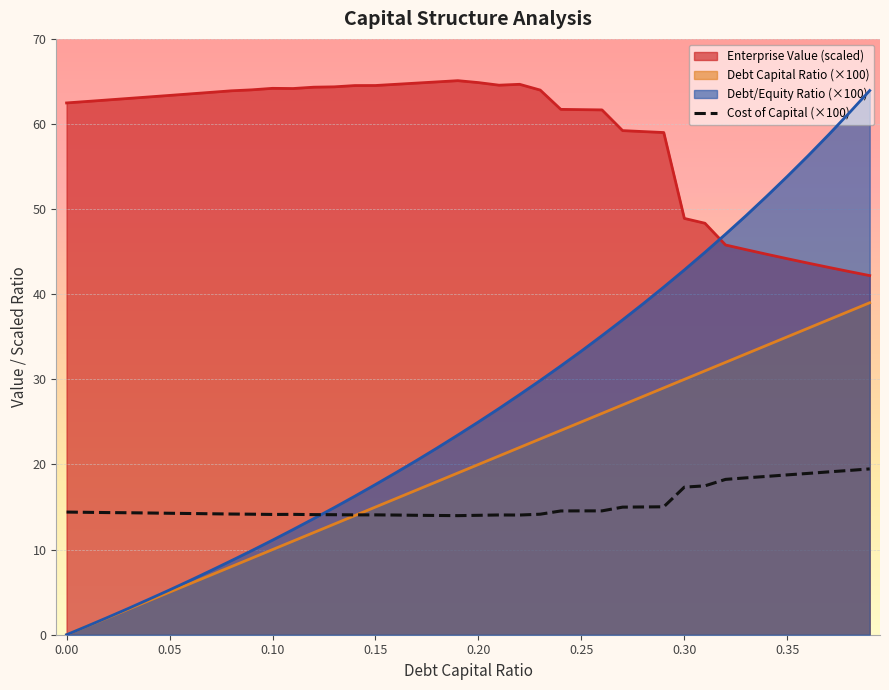

How many data points does each series have?

40